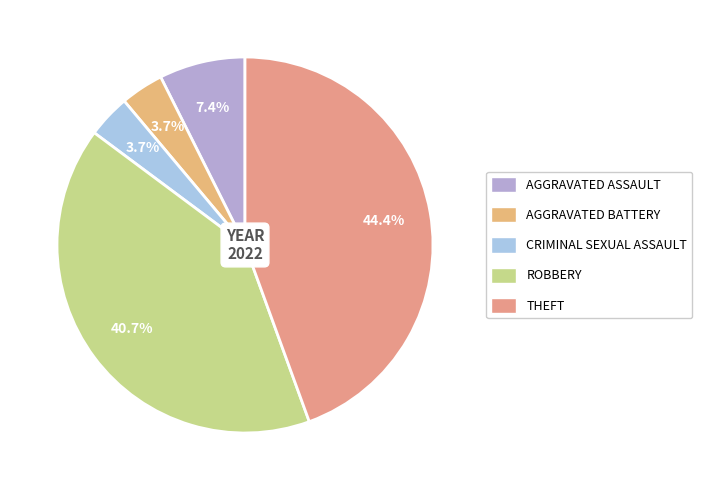

What is the smallest slice in the pie chart?

Aggravated Battery